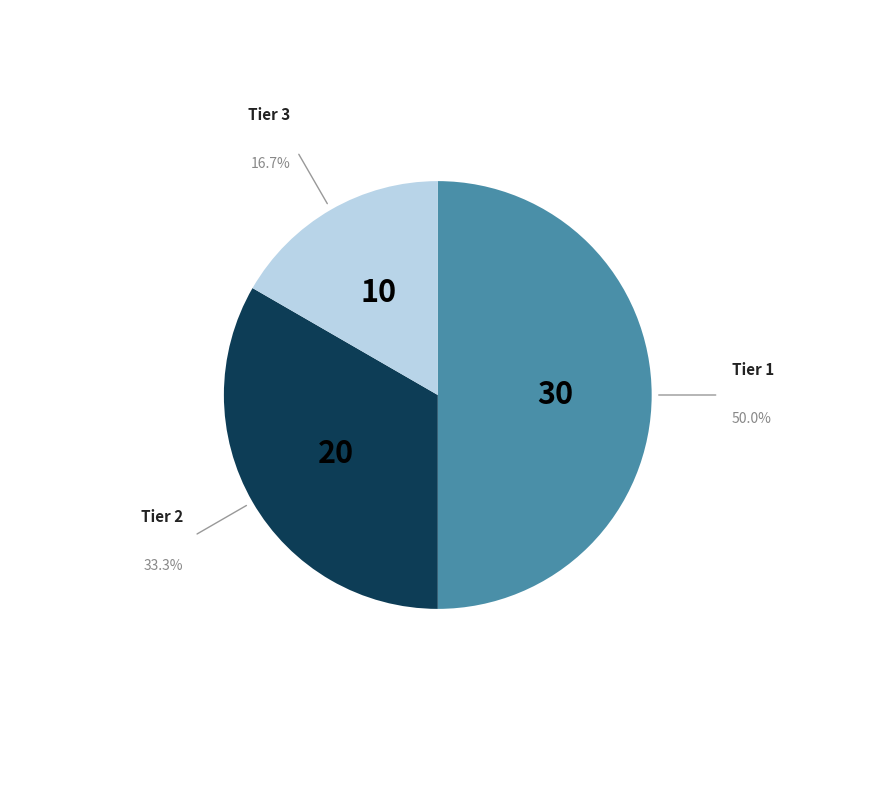

Is there any slice that represents more than half of the pie?

No